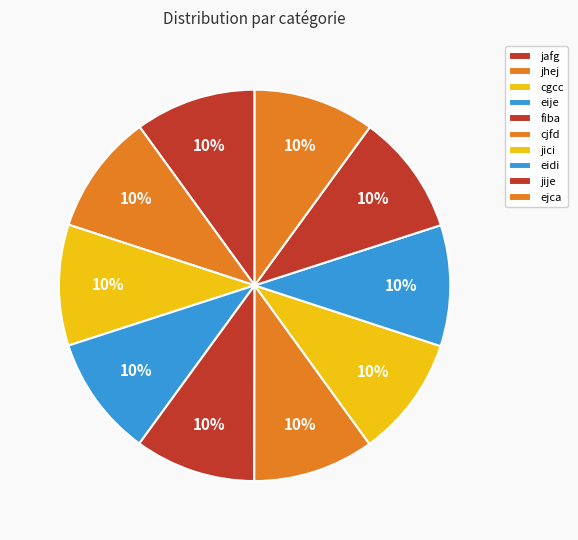

How many segments does this pie chart have?

10